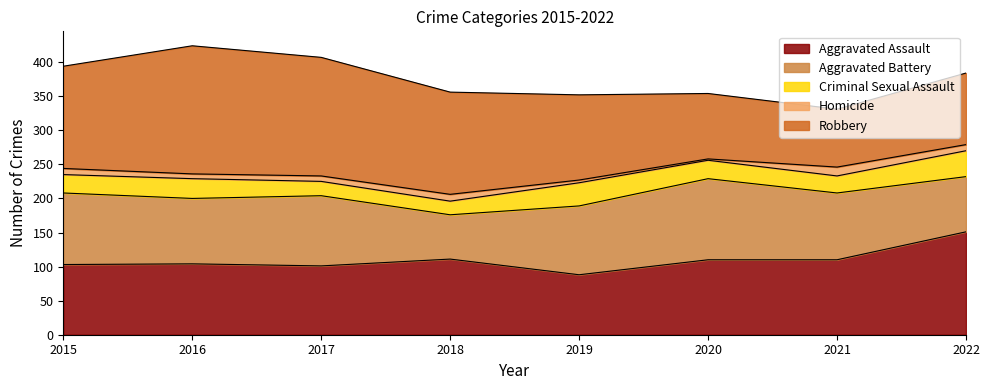

True or false: Homicide and Criminal Sexual Assault cross at least once.

False